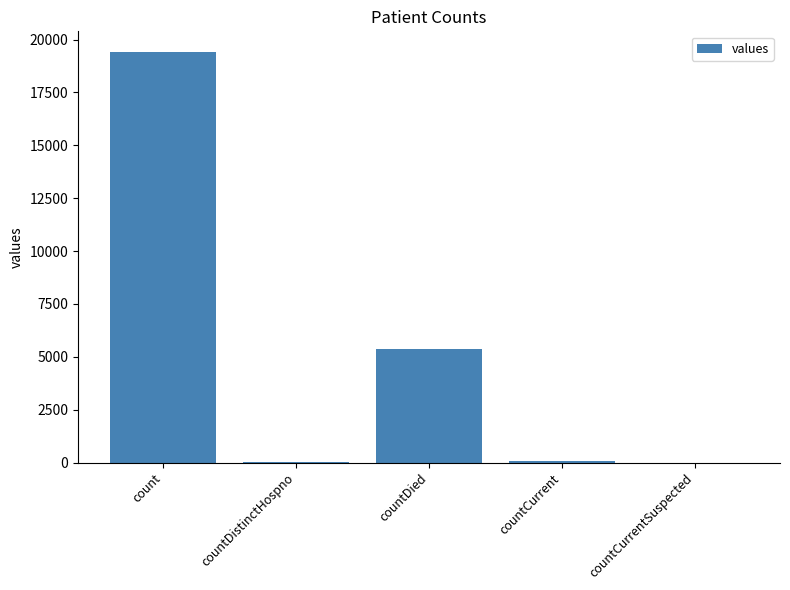

What is the change in value from count to countCurrentSuspected?

-19420